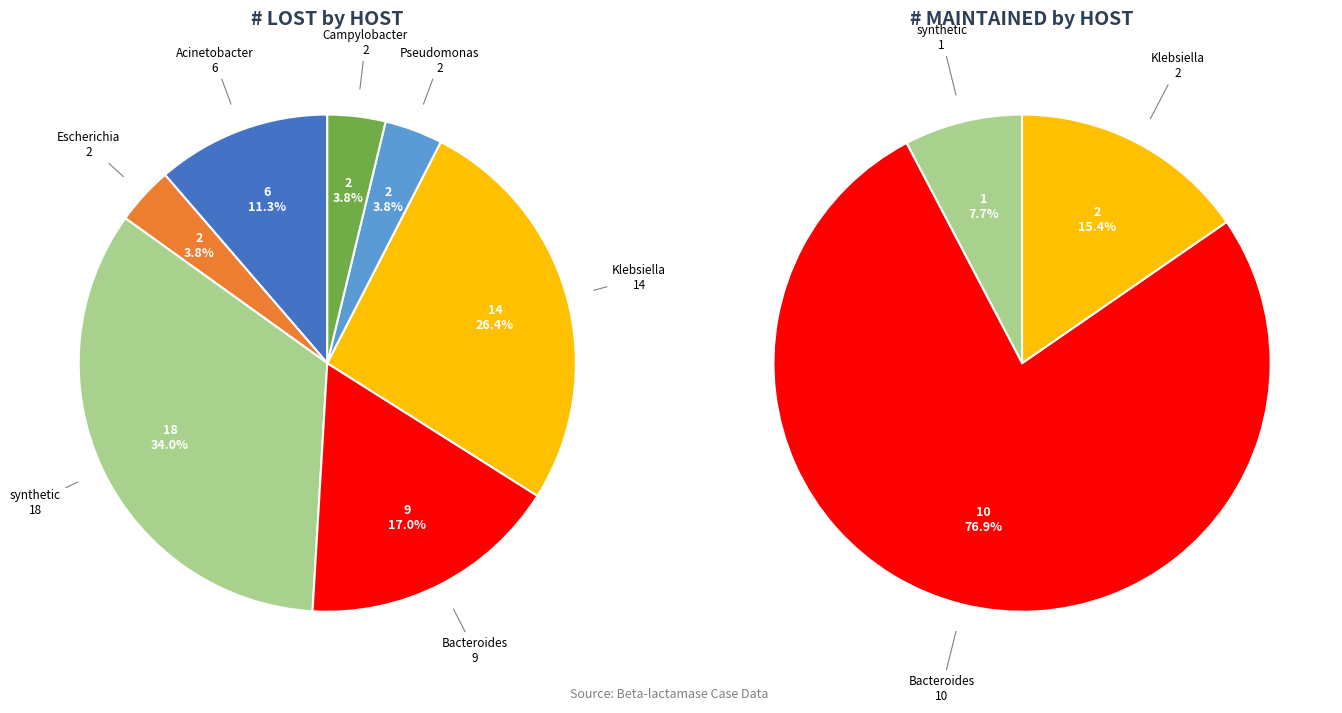

Is it true that Bacteroides is 7% of the pie?

False